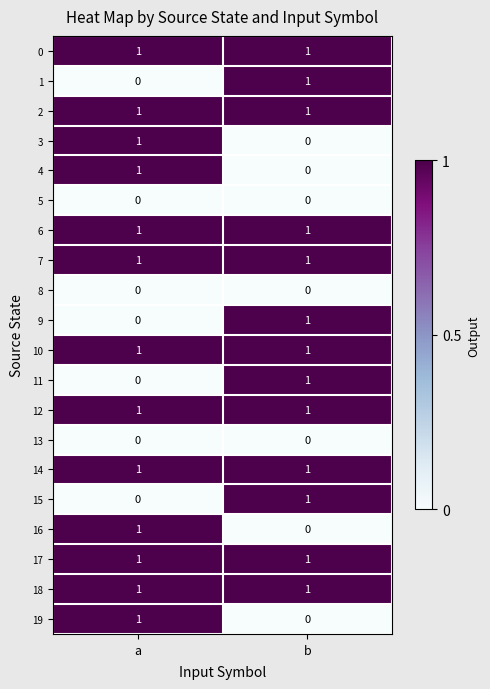

How many data points does each series have?

2